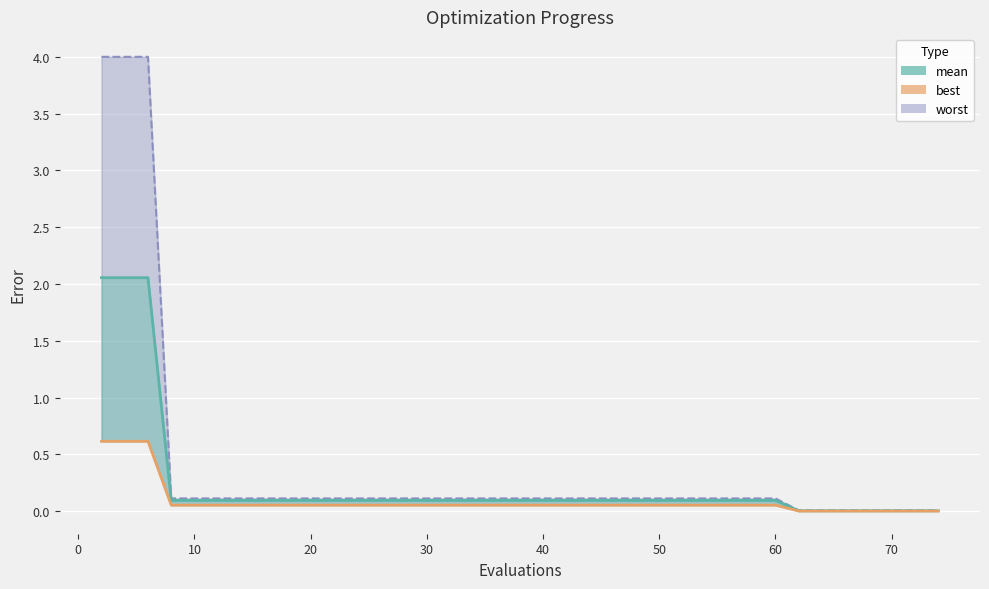

Reading left to right, what are all the values shown in this chart?

mean (line): 2.1	2.1	2.1	0.1	0.1	0.1	0.1	0.1	0.1	0.1	0.1	0.1	0.1	0.1	0.1	0.1	0.1	0.1	0.1	0.1	0.1	0.1	0.1	0.1	0.1	0.1	0.1	0.1	0.1	0.1	0.1	0.1	0.0	0.0	0.0	0.0	0.0	0.0	0.0	0.0
best: 0.6	0.6	0.6	0.1	0.1	0.1	0.1	0.1	0.1	0.1	0.1	0.1	0.1	0.1	0.1	0.1	0.1	0.1	0.1	0.1	0.1	0.1	0.1	0.1	0.1	0.1	0.1	0.1	0.1	0.1	0.1	0.1	0.0	0.0	0.0	0.0	0.0	0.0	0.0	0.0
worst (line): 4.0	4.0	4.0	0.1	0.1	0.1	0.1	0.1	0.1	0.1	0.1	0.1	0.1	0.1	0.1	0.1	0.1	0.1	0.1	0.1	0.1	0.1	0.1	0.1	0.1	0.1	0.1	0.1	0.1	0.1	0.1	0.1	0.0	0.0	0.0	0.0	0.0	0.0	0.0	0.0